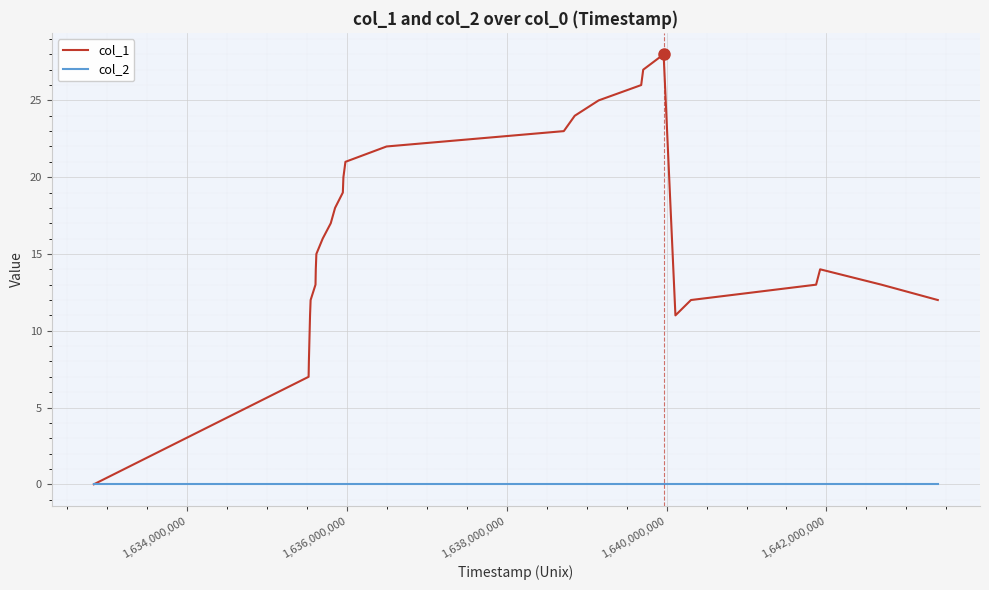

What is the highest value of the col_1 series?

28